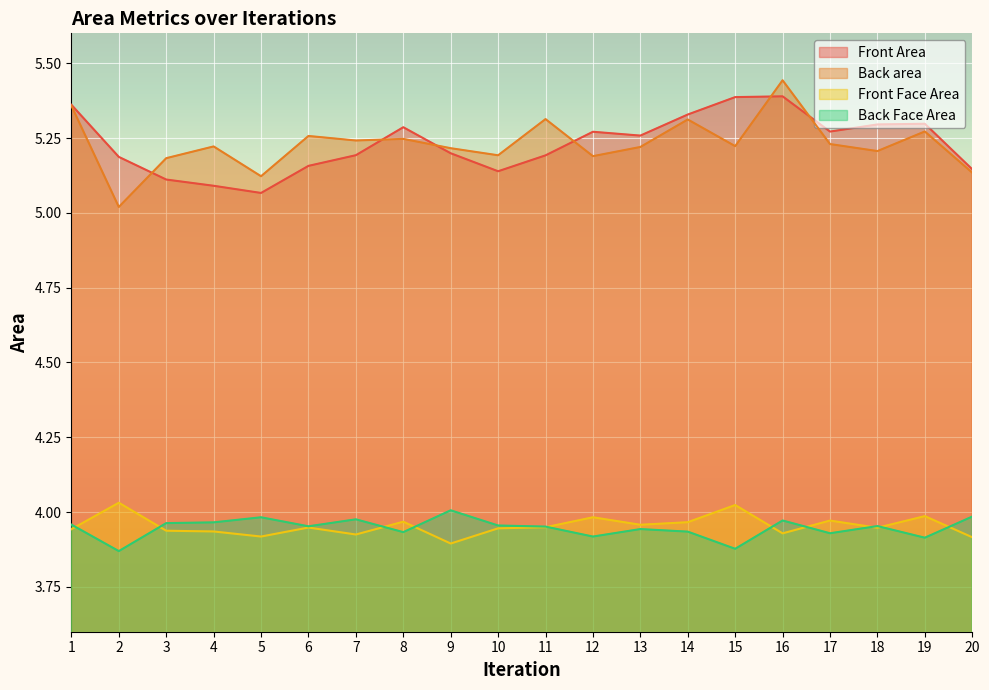

The Front Face Area series shows 4.0 at 13. True or false?

True